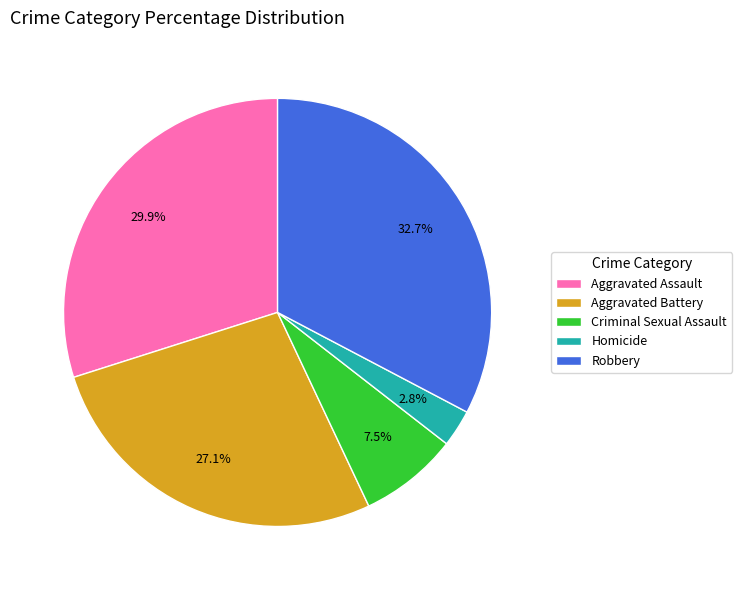

Between Criminal Sexual Assault and Homicide, which is larger?

Criminal Sexual Assault